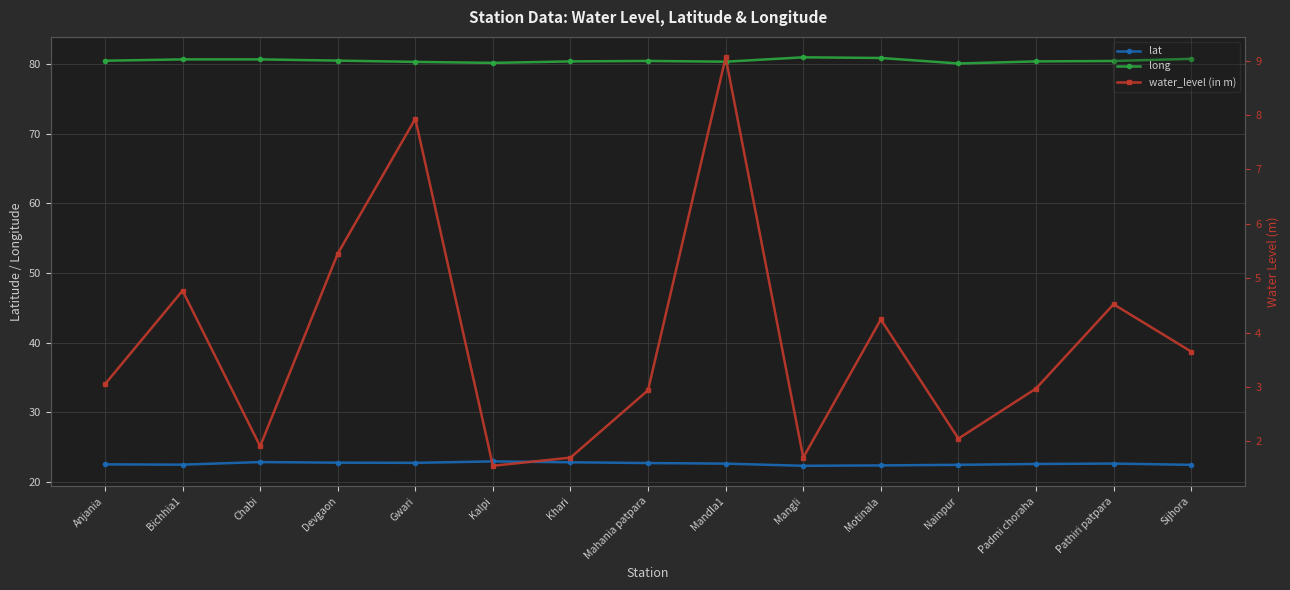

The long series shows 138.4 at Bichhia1. True or false?

False